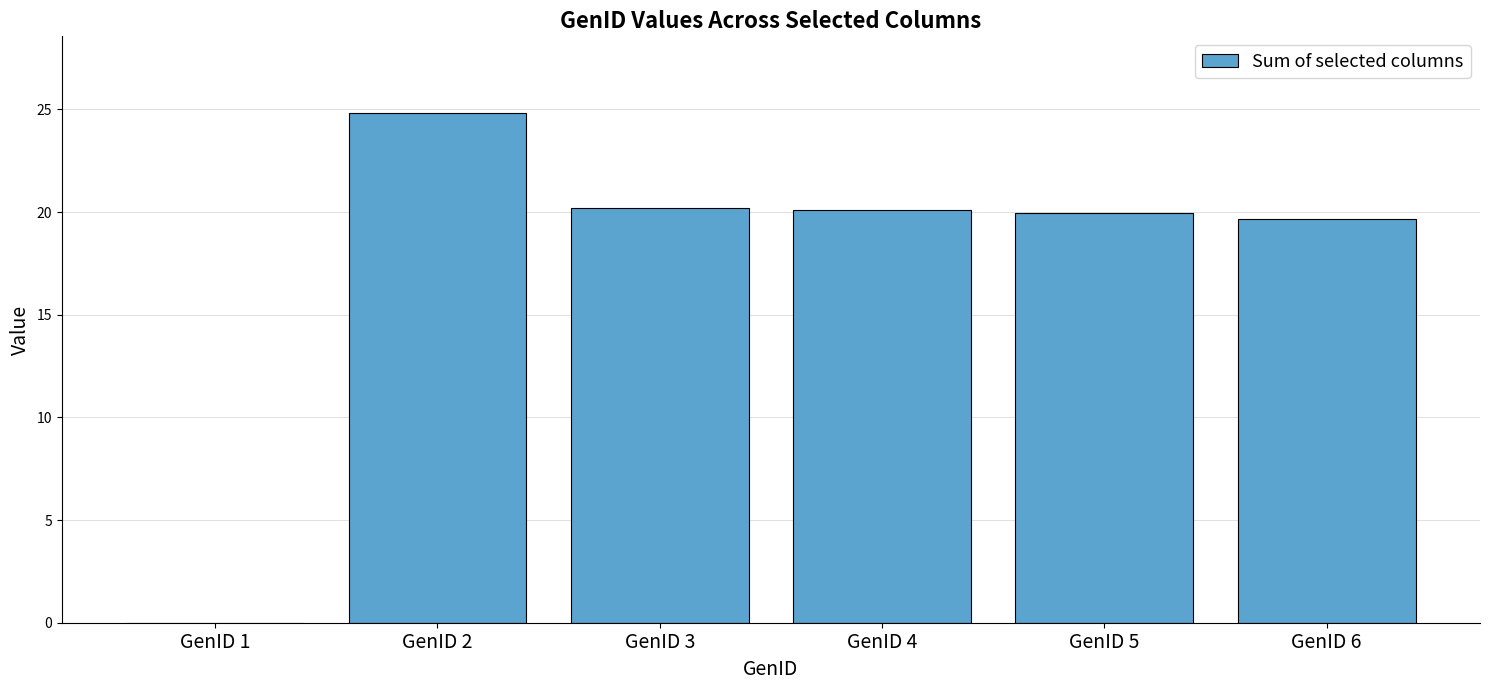

What is the sum of all values?

104.7